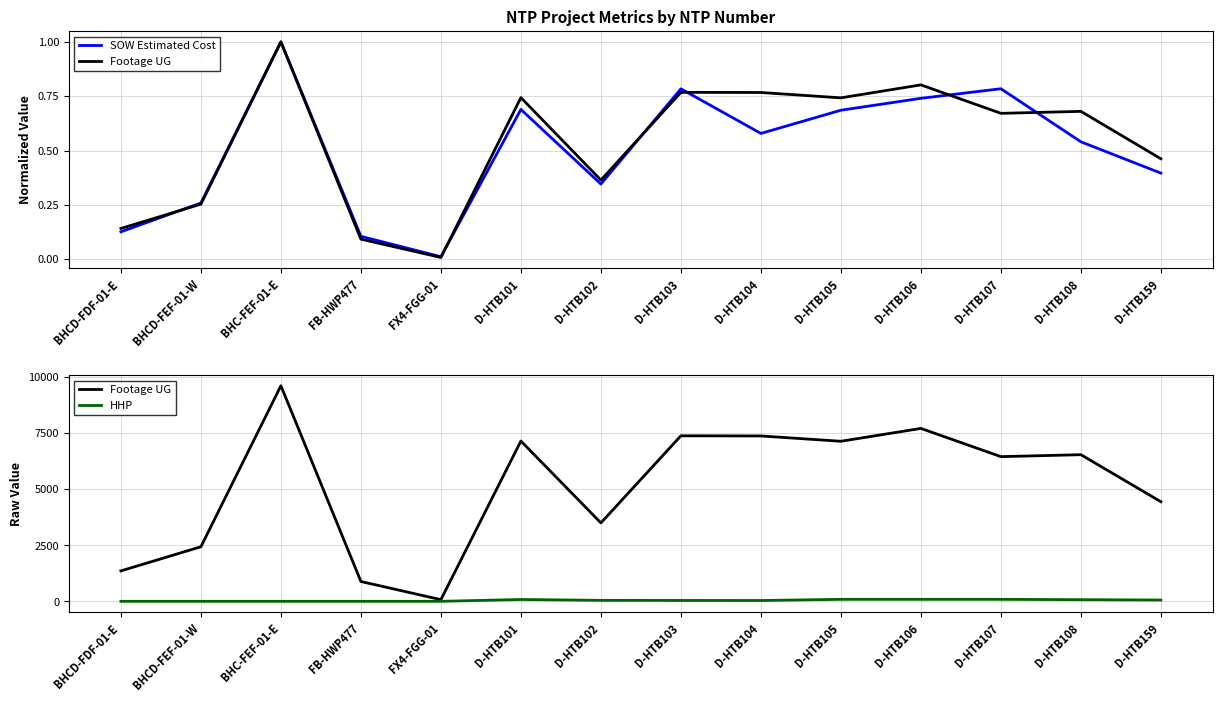

What is the sum of the Footage UG values at D-HTB108 and FX4-FGG-01?

6616.0